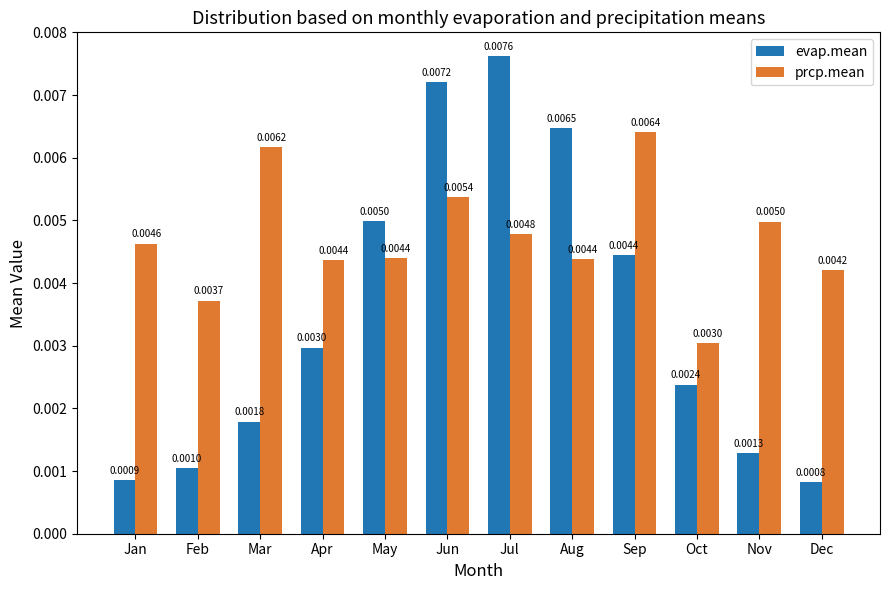

Which series has the largest range (max minus min)?

evap.mean